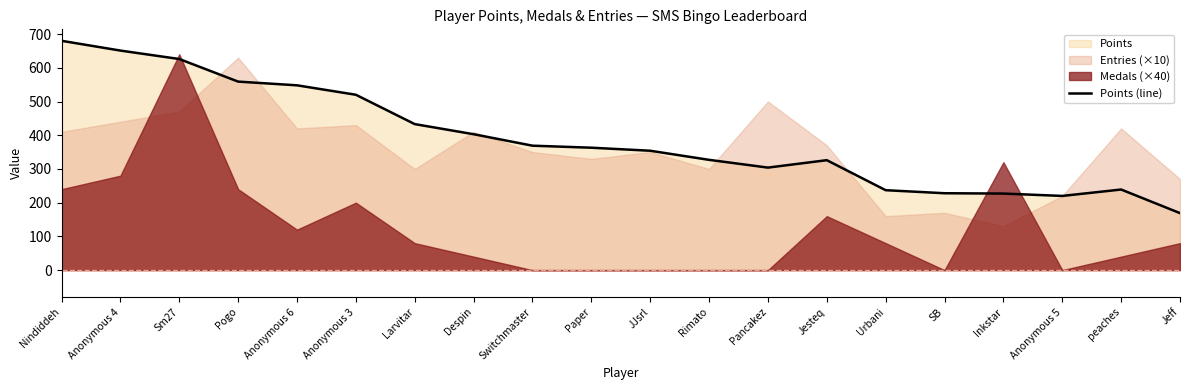

Reading right to left, what are all the values shown in this chart?

Jeff=169	peaches=239	Anonymous 5=220	Inkstar=227	SB=228	Urbani=237	Jesteq=326	Pancakez=304	Rimato=327	JJsrl=354	Paper=363	Switchmaster=369	Despin=403	Larvitar=433	Anonymous 3=520	Anonymous 6=548	Pogo=559	Sm27=626	Anonymous 4=651	Nindiddeh=680